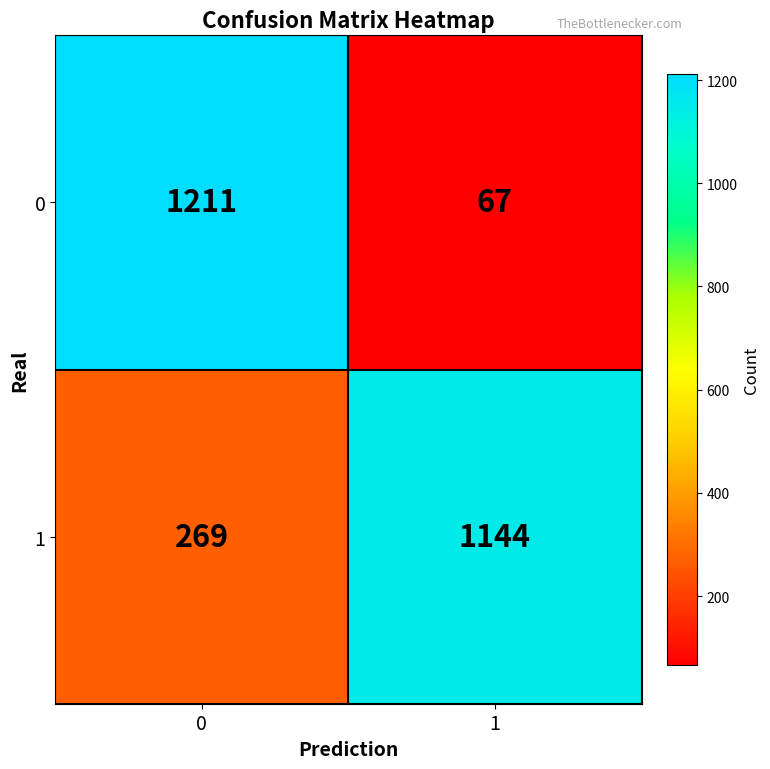

What is the total value across all series at 1?

1211